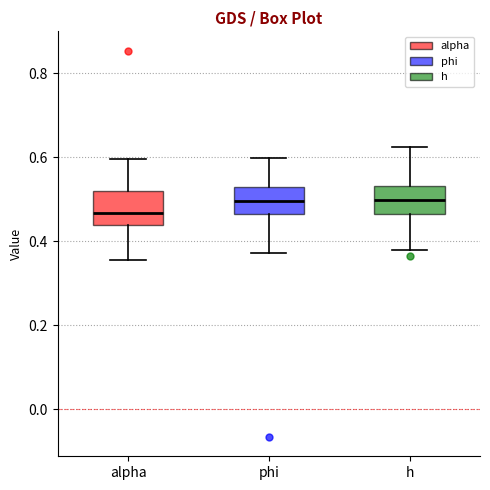

Reading left to right, read every box against the y-axis: the position of its median line, the range the box covers, and the ends of its whiskers. The values are not printed on the chart, so give them approximately, as read against the axis.

alpha: median 0.46, box 0.44 to 0.52, whiskers 0.36 to 0.60
phi: median 0.50, box 0.46 to 0.52, whiskers 0.38 to 0.60
h: median 0.50, box 0.46 to 0.54, whiskers 0.38 to 0.62